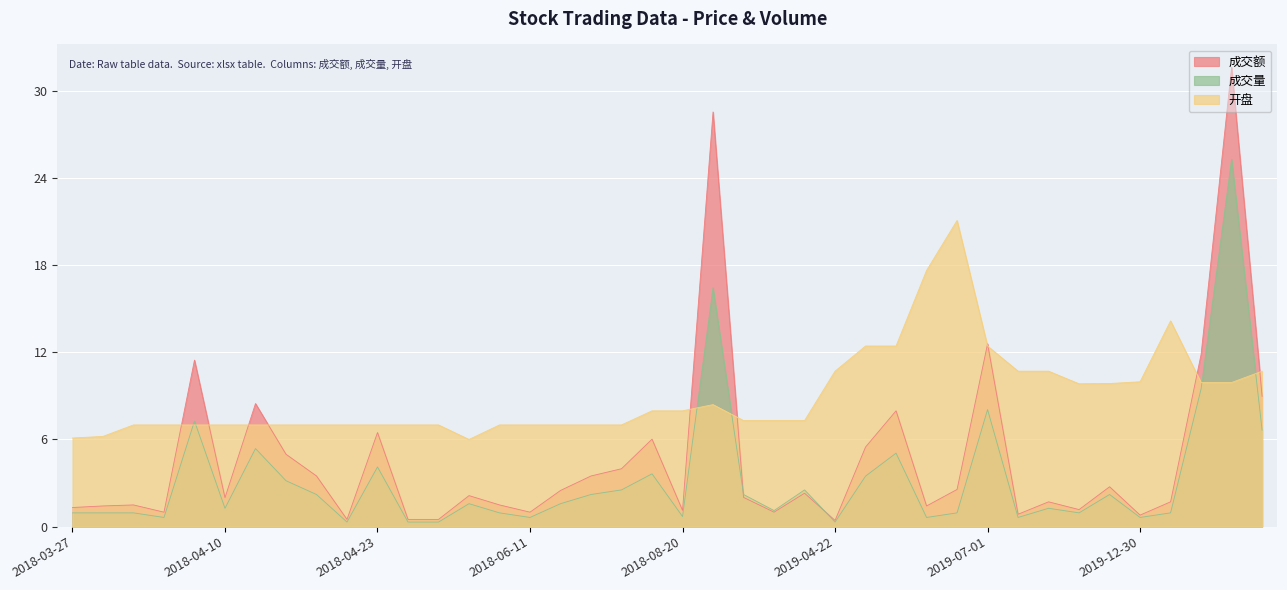

At 2019-04-19, list the series in order from largest to smallest.

开盘, 成交量, 成交额